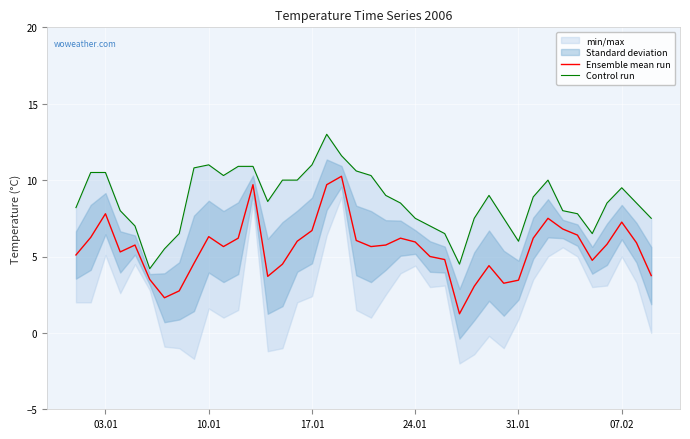

True or false: Control run has more than 1 points higher than both neighbors.

True